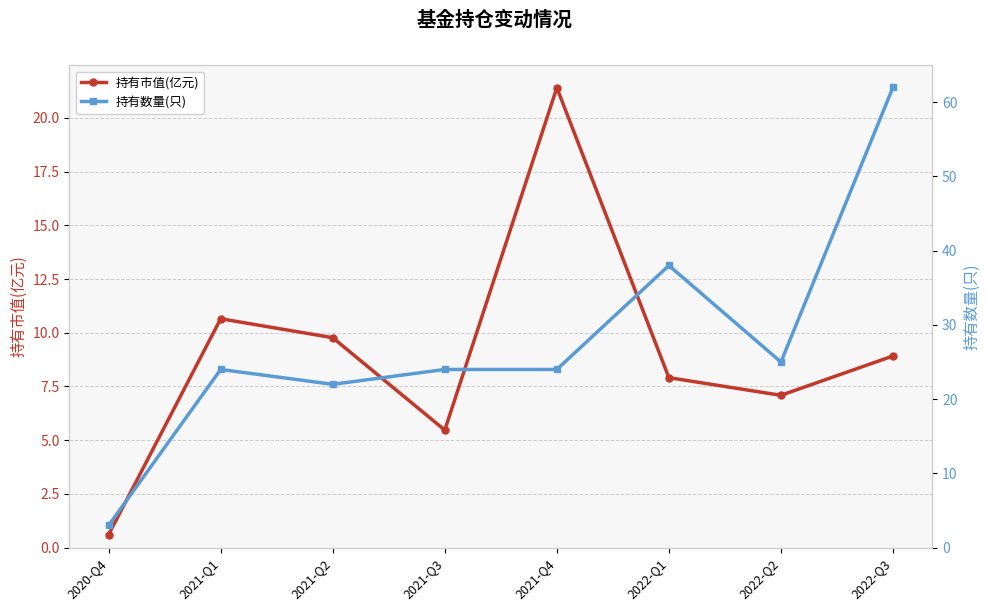

What is the average value of the 持有数量(只) series?

27.8